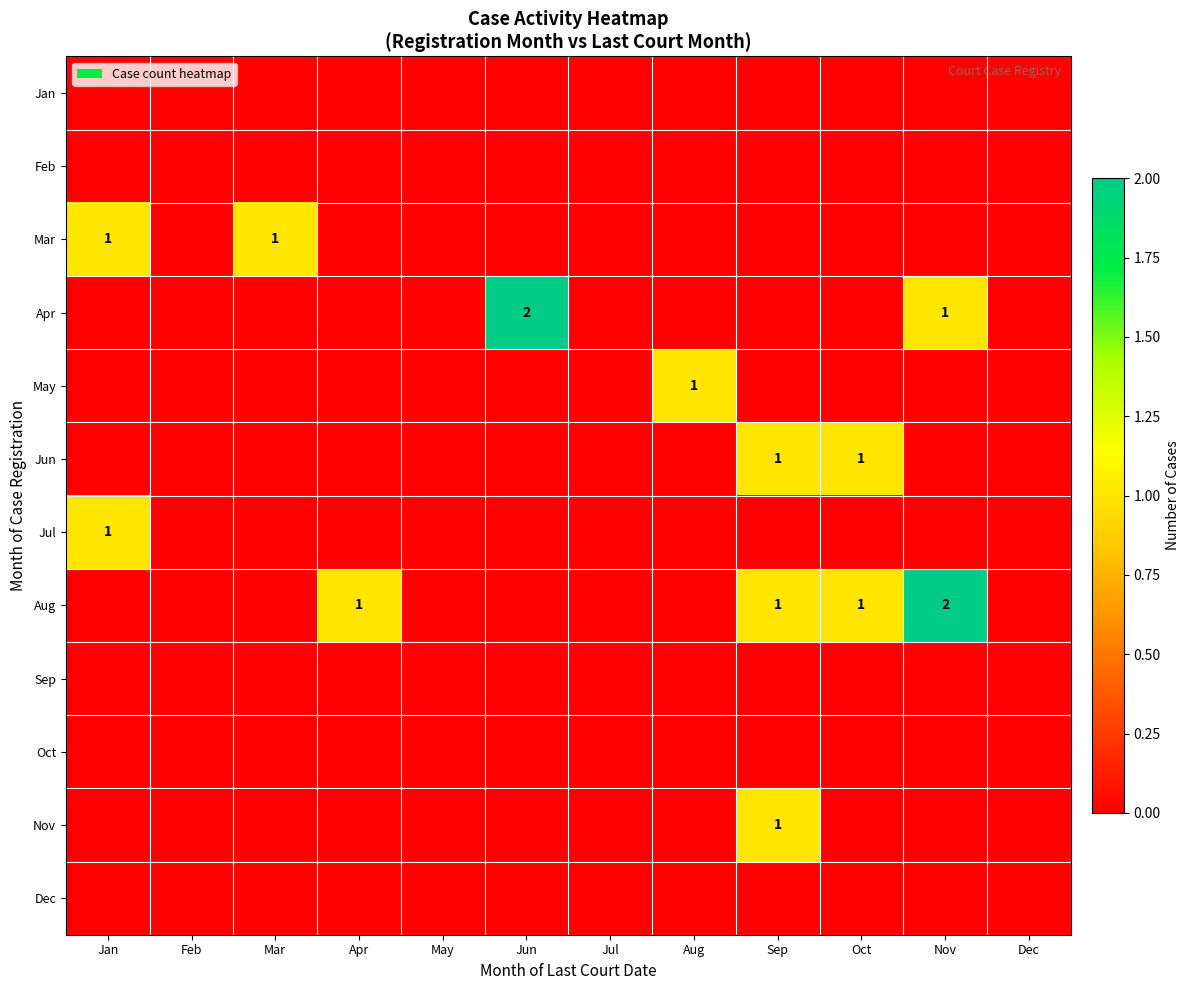

True or false: Apr has a value of 0 at Nov.

False